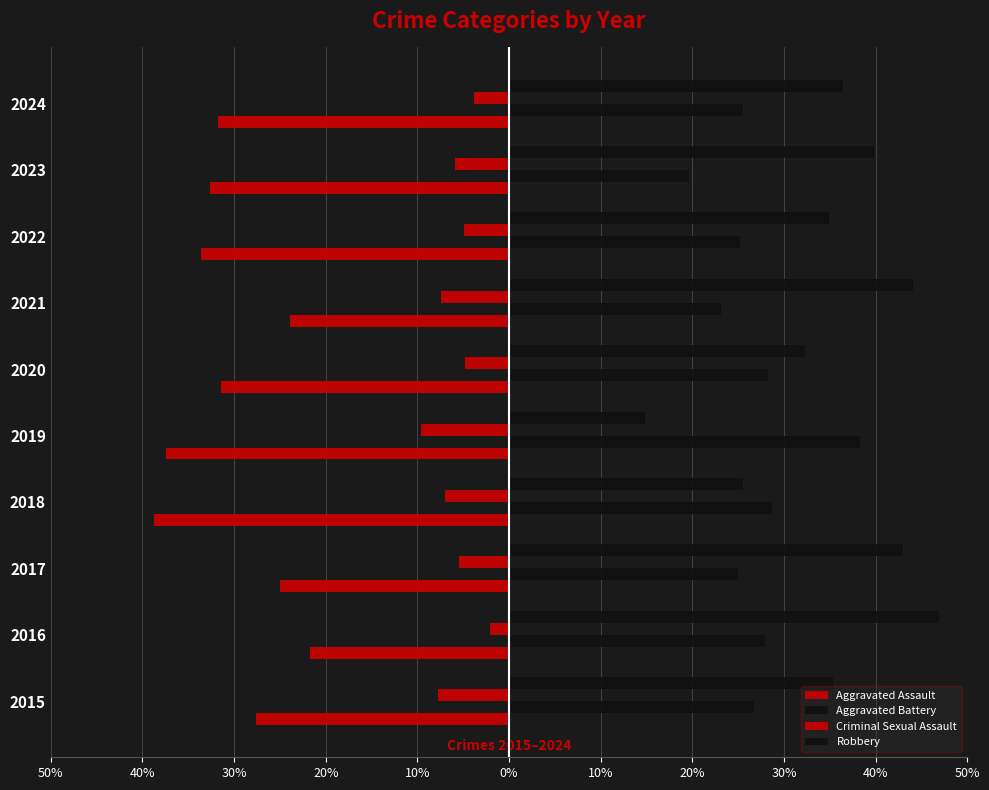

What is the difference between the maximum and minimum values in the Criminal Sexual Assault series?

7.5